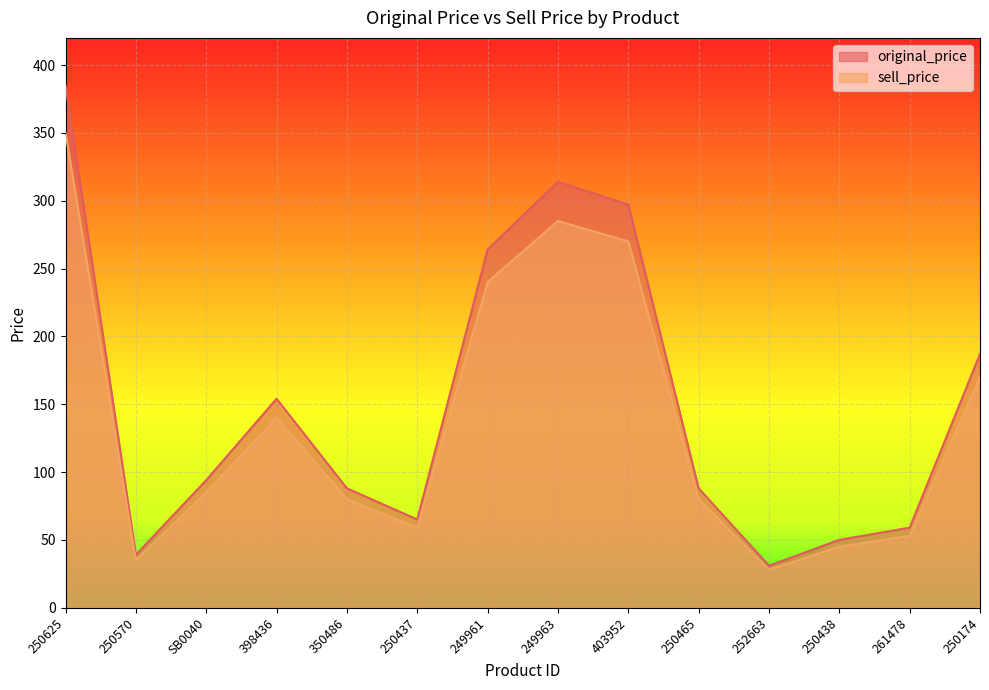

Rank the series by their maximum value, from highest to lowest.

original_price, sell_price